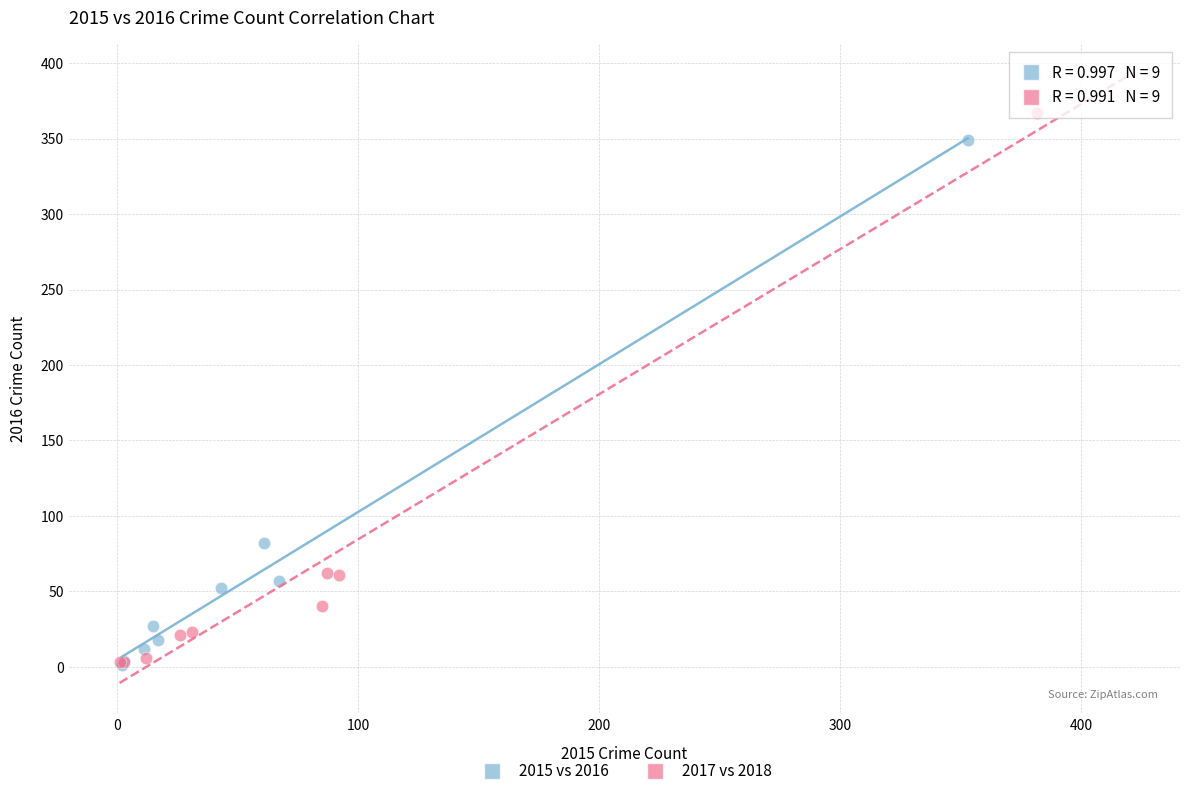

Which series has the widest spread of Y values?

2017 vs 2018